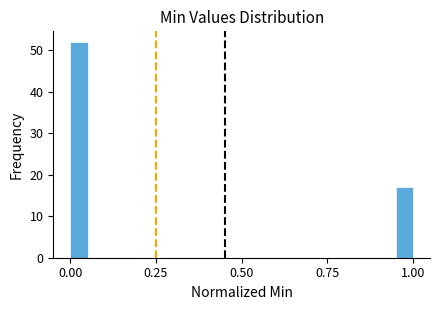

Read against the x-axis, roughly where is the centre of the tallest bar?

0.05